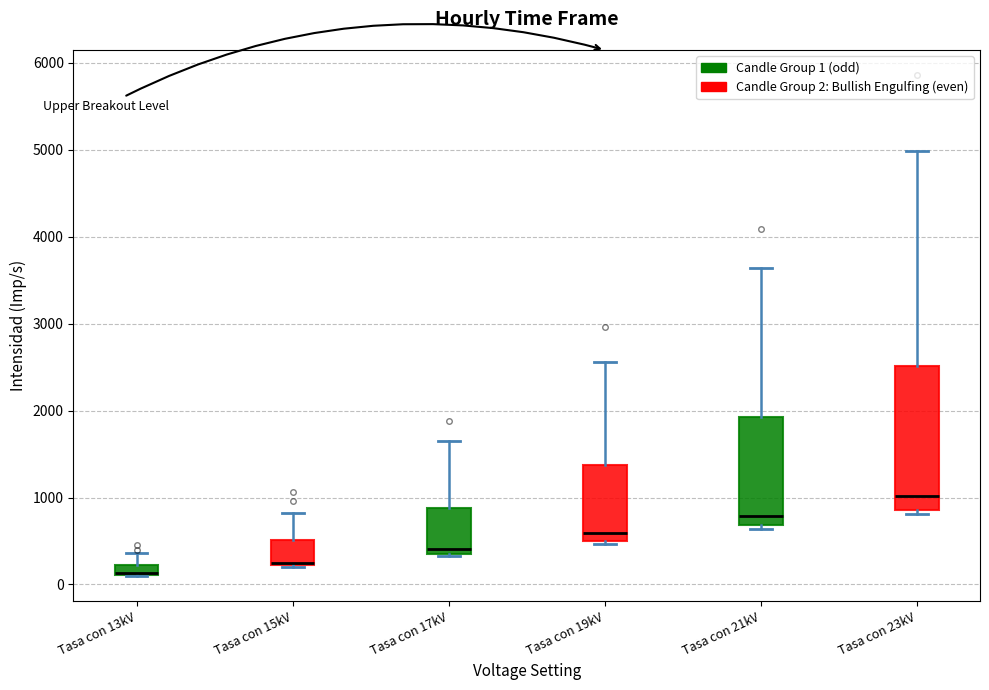

Where is the upper edge of the box for Tasa con 13kV on the y-axis? The values are not printed on the chart, so give them approximately, as read against the axis.

200